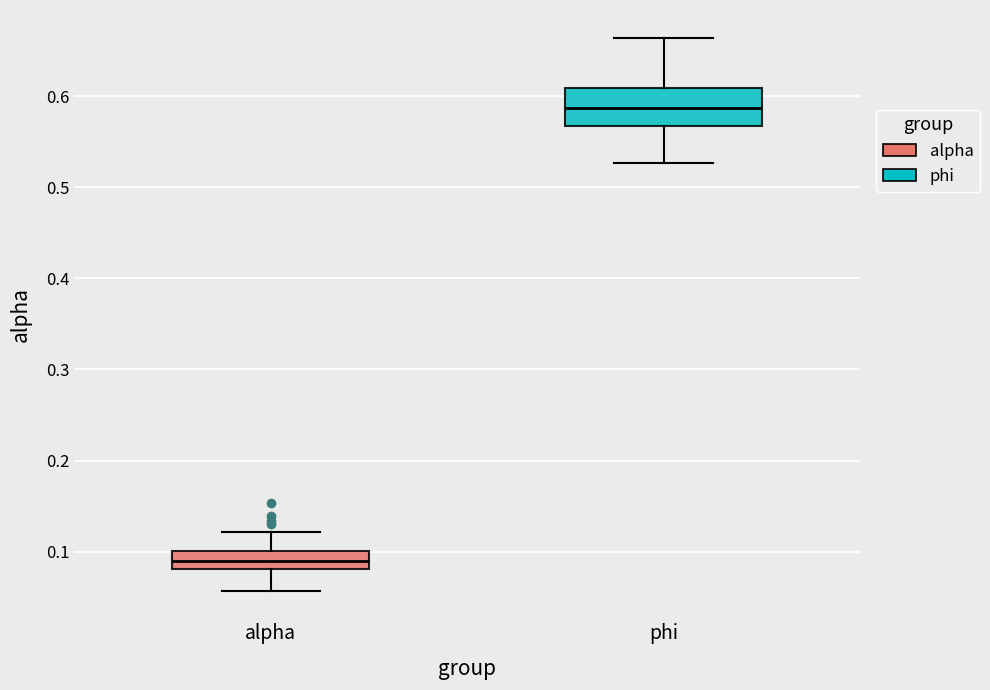

Reading left to right, transcribe this box plot: for each box, give where its median line is, the range the box spans, and where its two whiskers end, as read against the y-axis. The values are not printed on the chart, so give them approximately, as read against the axis.

alpha: median 0.09, box 0.08 to 0.10, whiskers 0.06 to 0.12
phi: median 0.59, box 0.57 to 0.61, whiskers 0.53 to 0.66